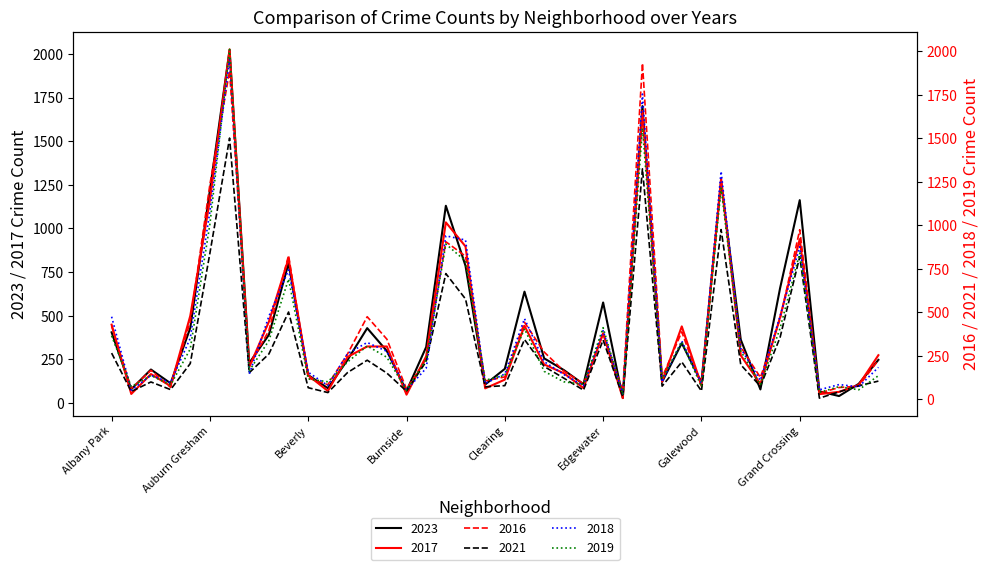

What is the sum of the 2018 values at Avalon Park and Grand Crossing?

1019